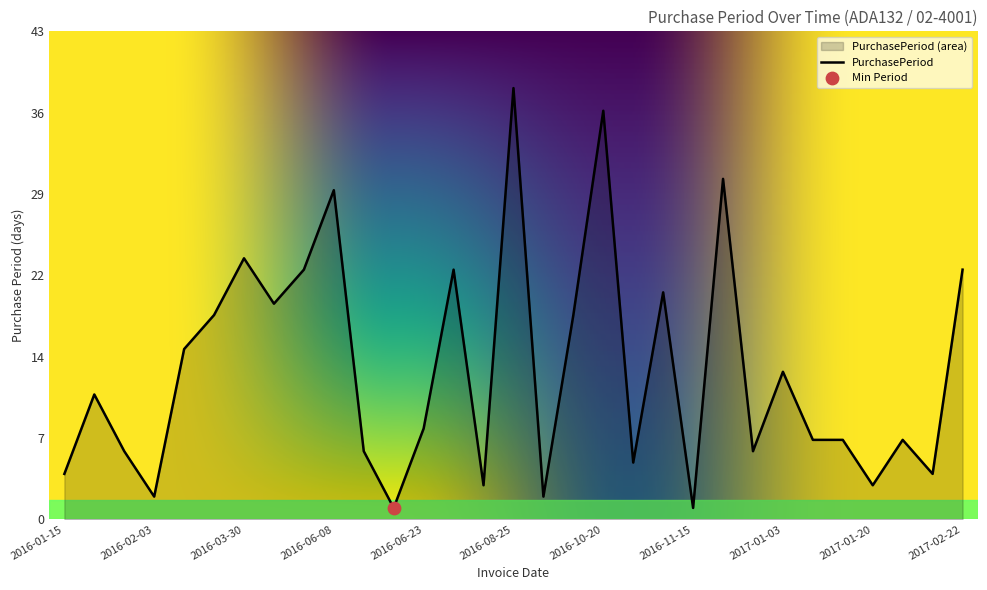

Between 2016-12-15 and 2017-01-31, which is larger?

2016-12-15